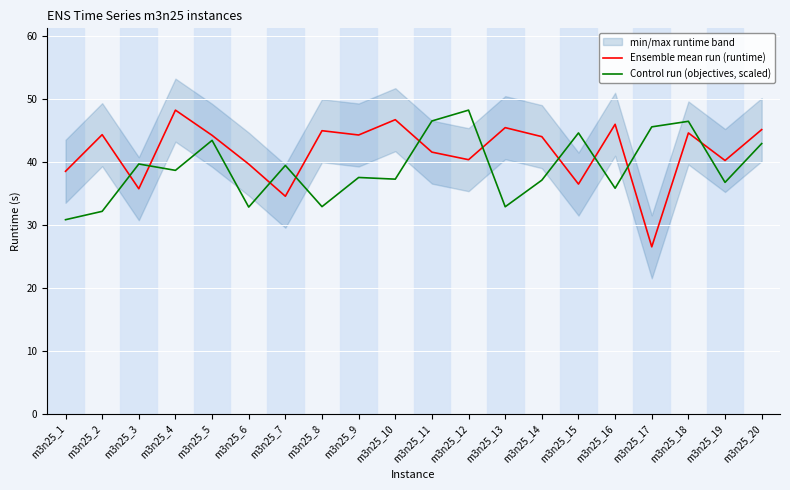

What is the total value across all series at m3n25_20?

88.0